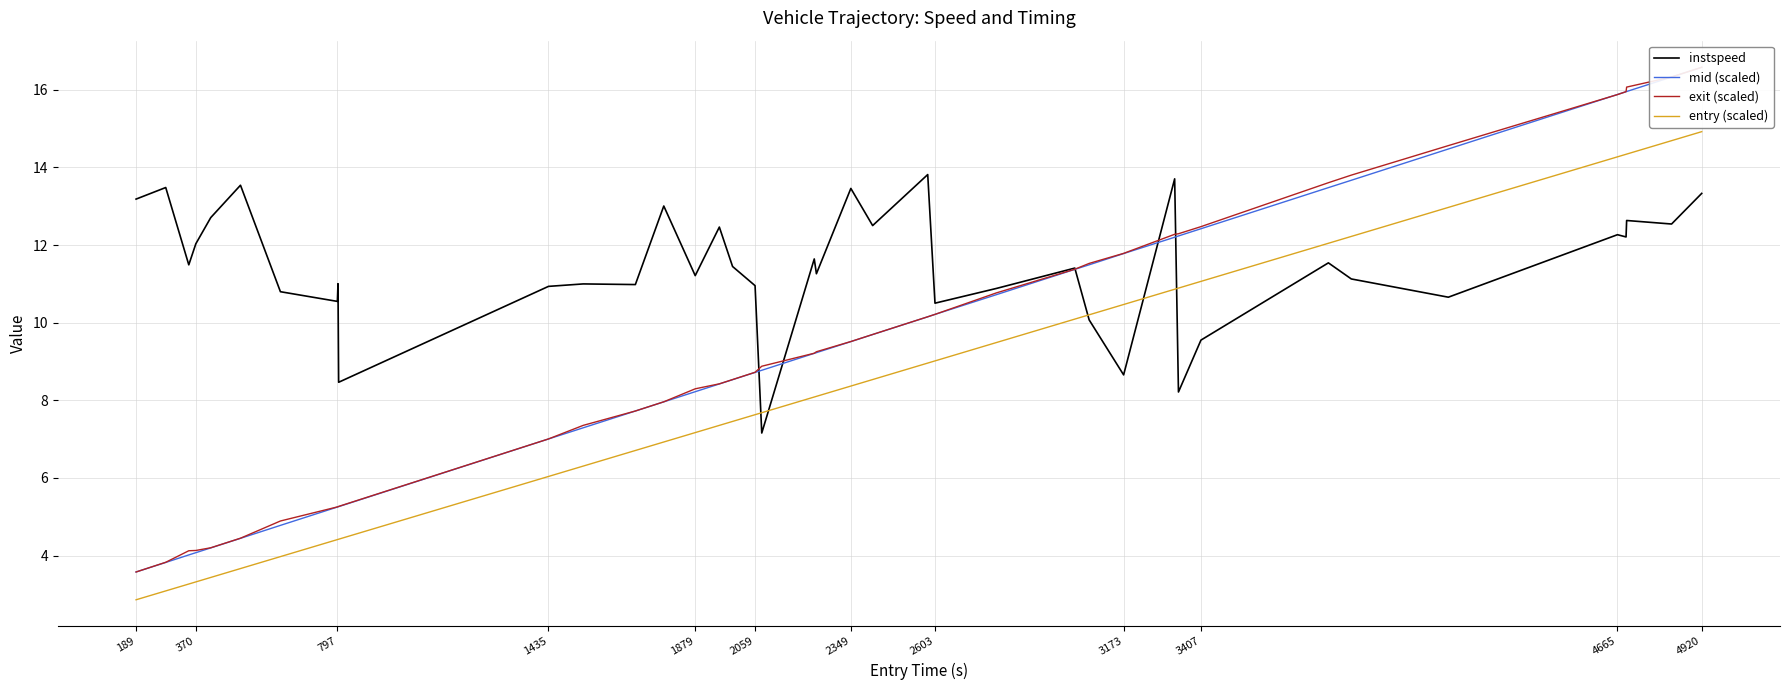

How many data points does each series have?

40